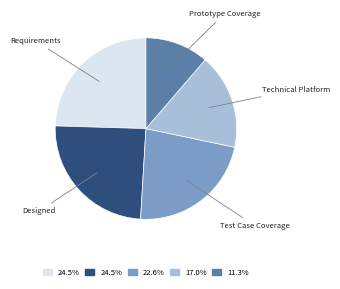

Is there any slice that represents more than half of the pie?

No